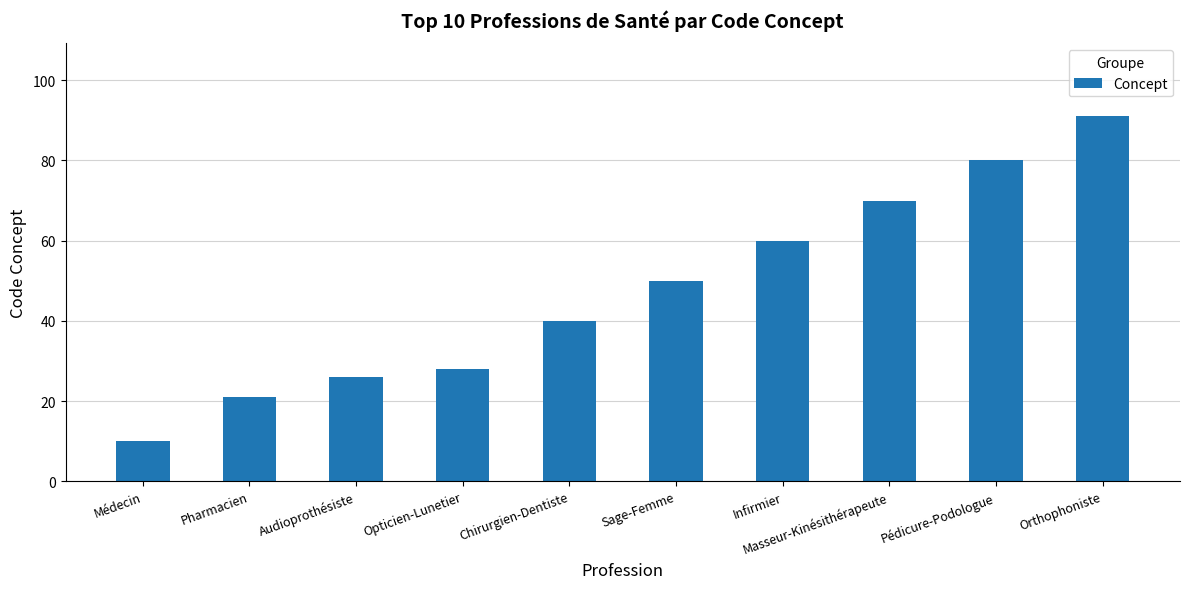

Reading left to right, what are all the values shown in this chart?

10	21	26	28	40	50	60	70	80	91